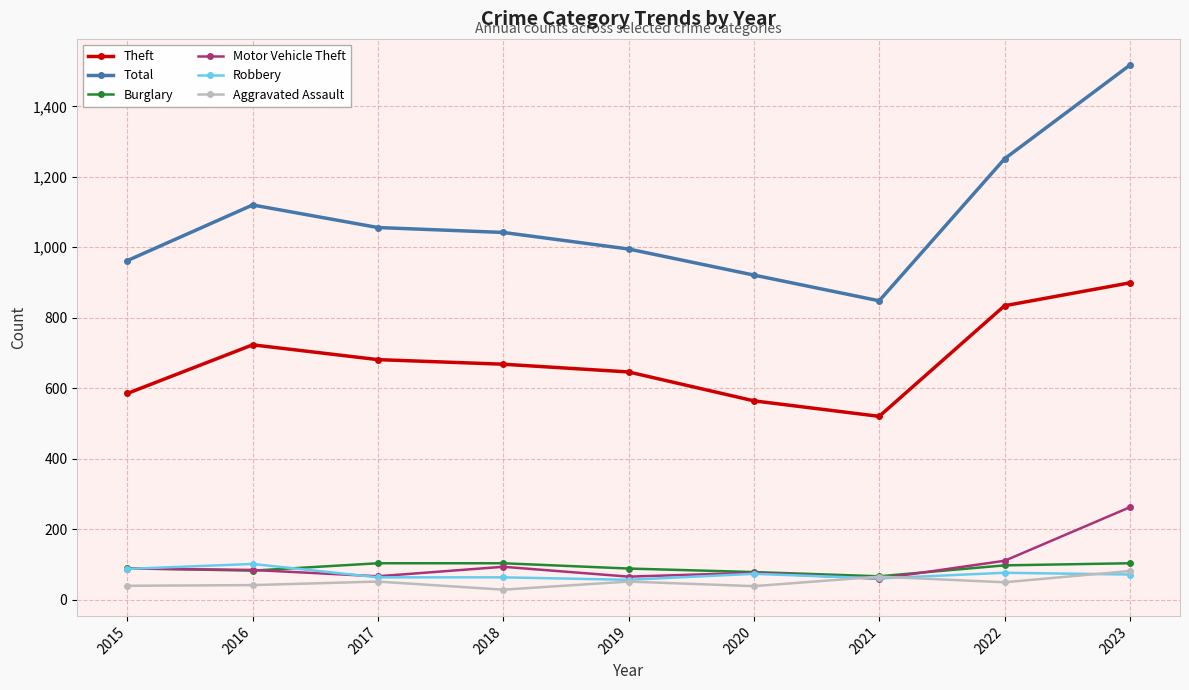

Which series has the widest spread of values?

Total